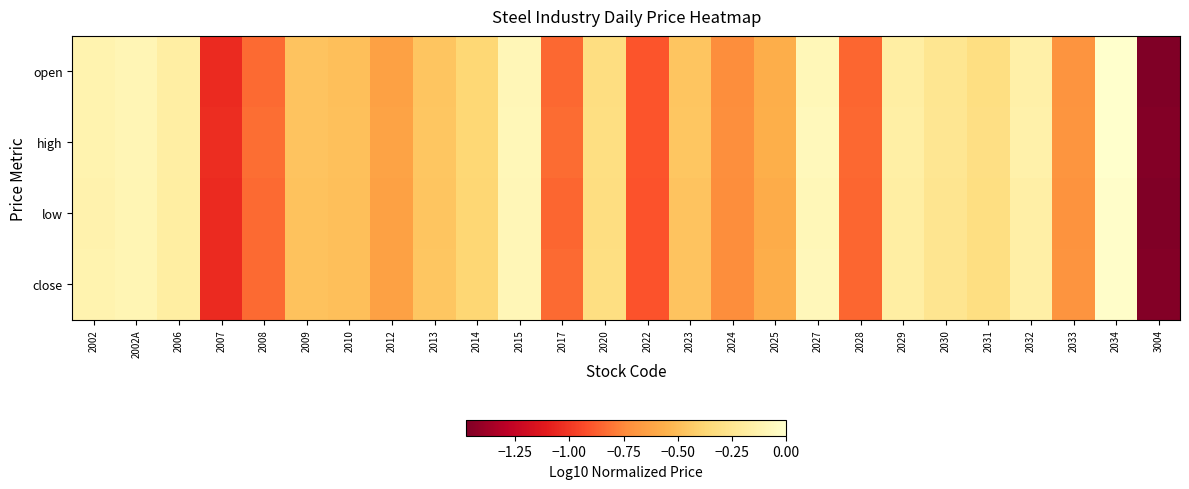

Which has a higher value, 2009 or 2024?

2009